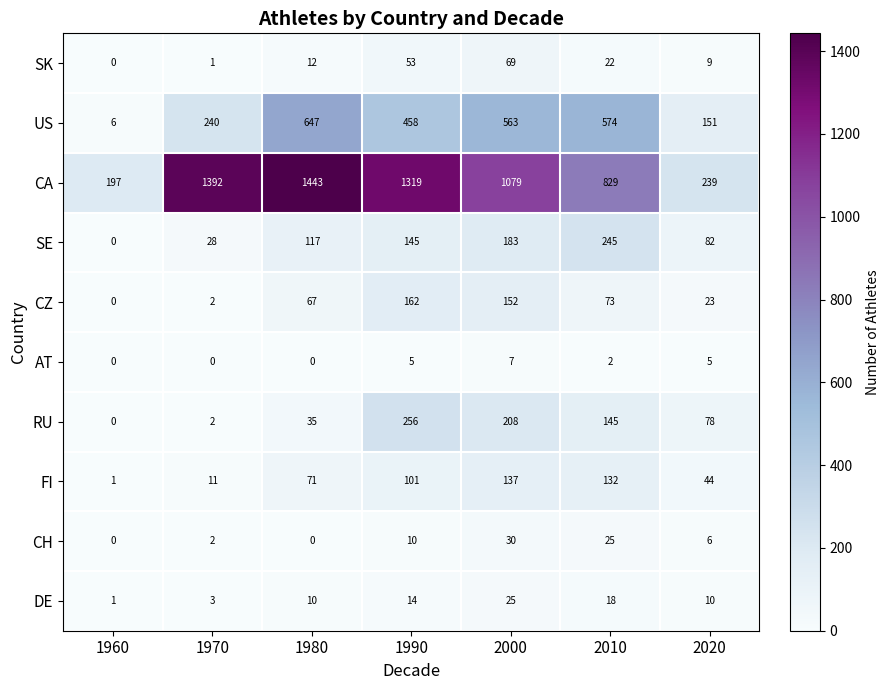

Rank the series by their maximum value, from highest to lowest.

CA, US, RU, SE, CZ, FI, SK, CH, DE, AT